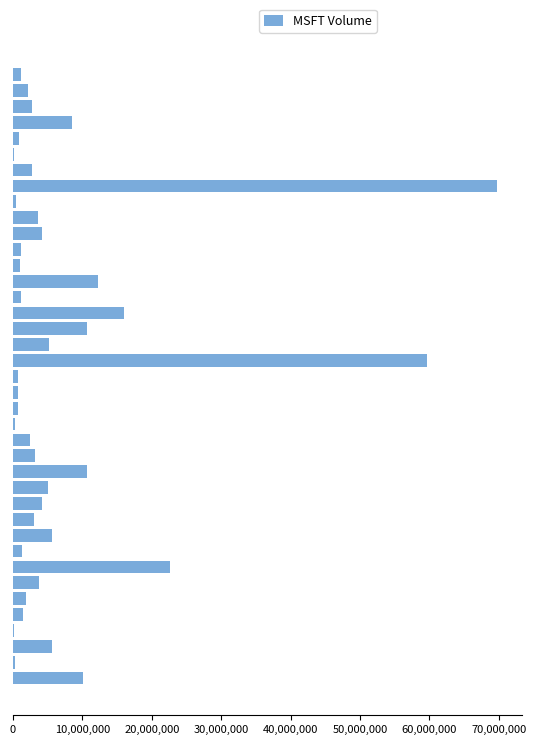

What is the sum of all values?

287086227.6